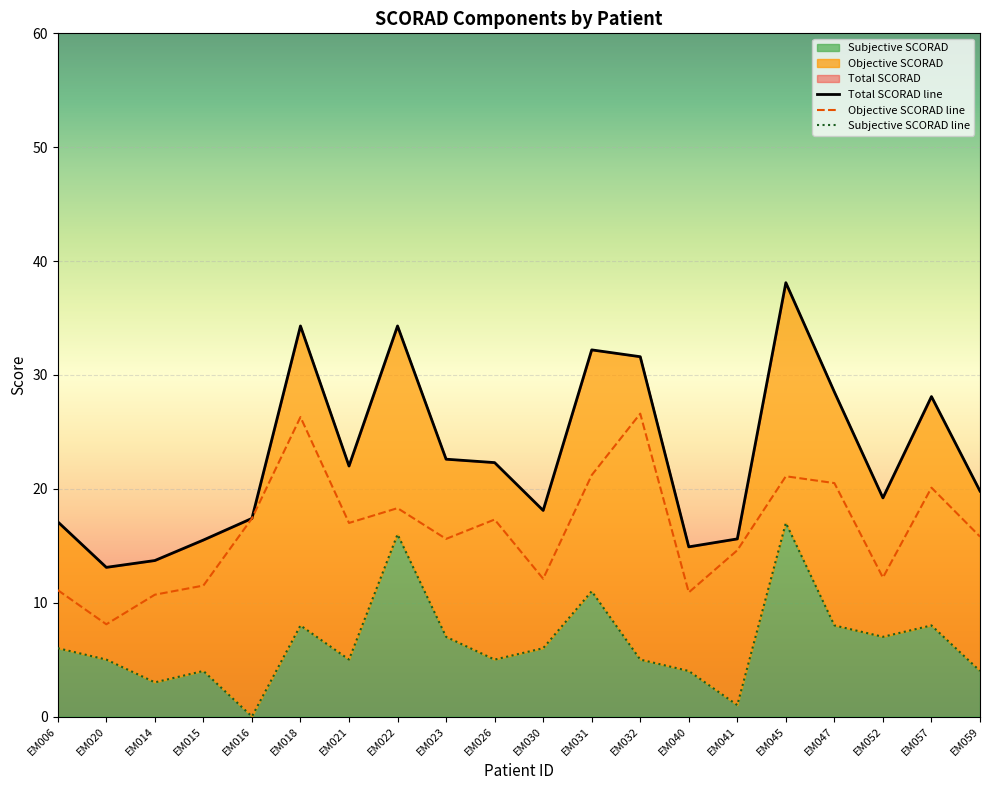

What is the difference between the maximum and minimum values in the Total SCORAD series?

25.0